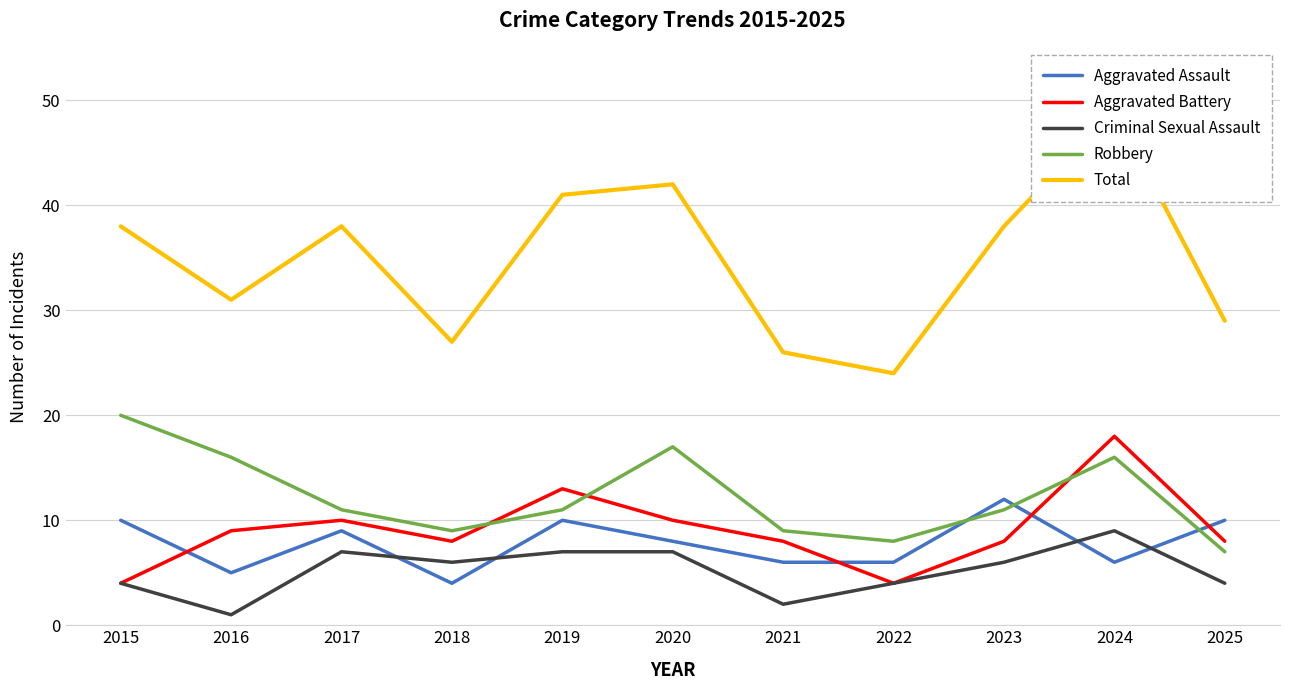

What is the difference between the maximum and minimum values in the Criminal Sexual Assault series?

8